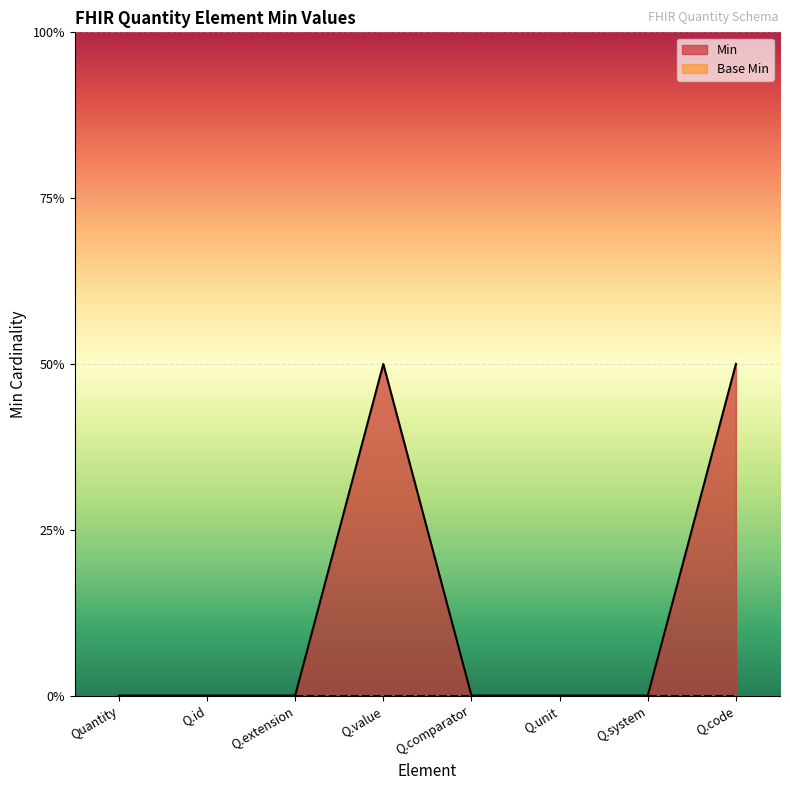

At which category does the chart reach its peak across all series?

Q.value